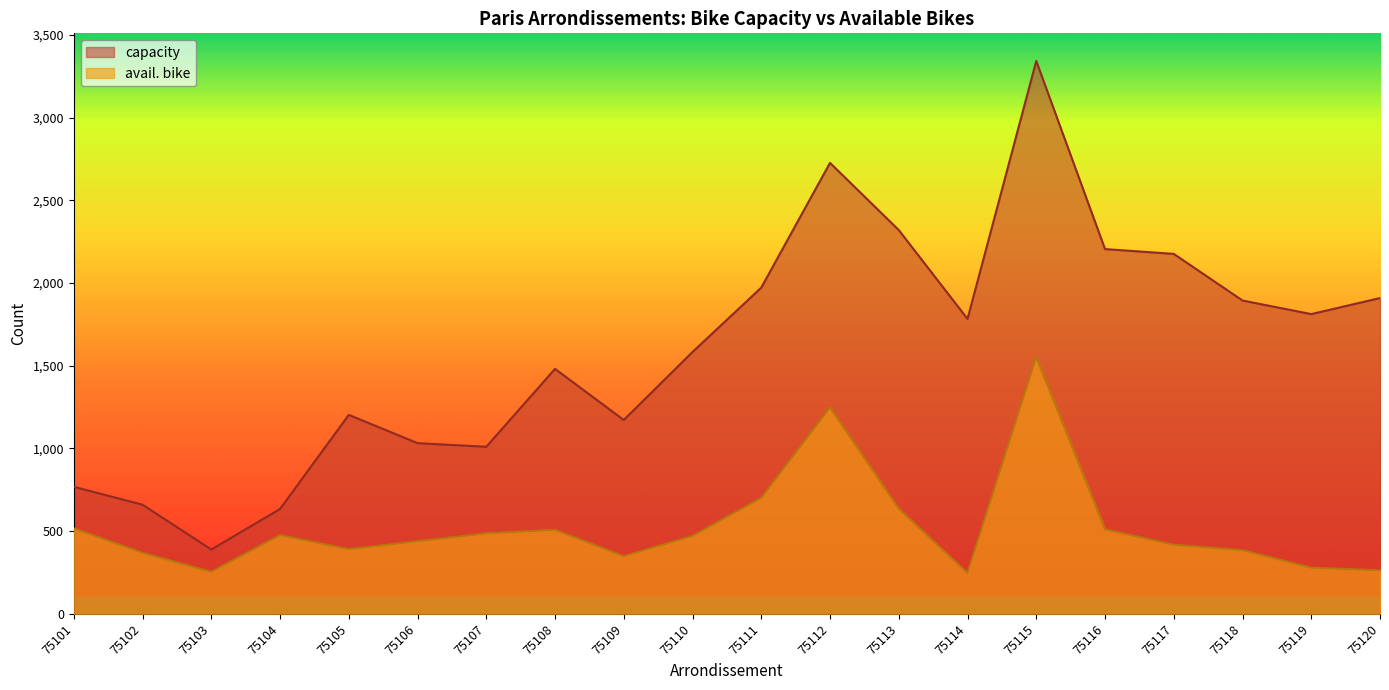

Does the chart have visible grid lines?

No